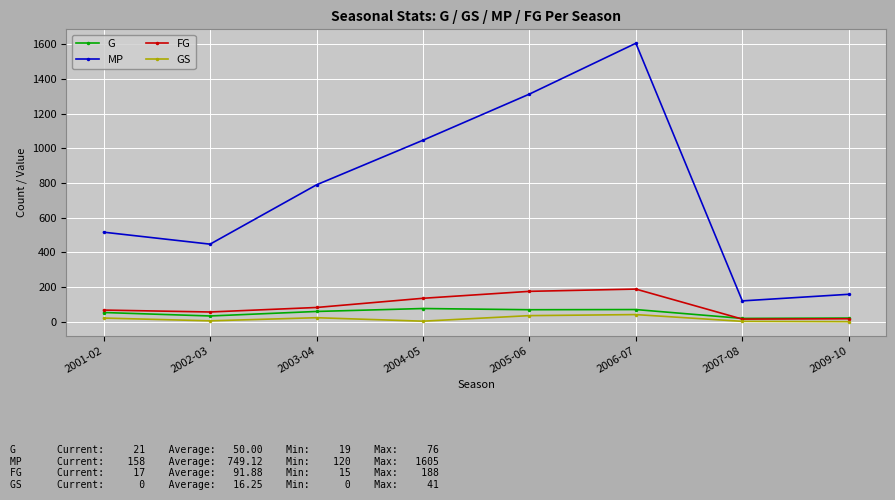

Where is MP nearest to the value 862?

2003-04